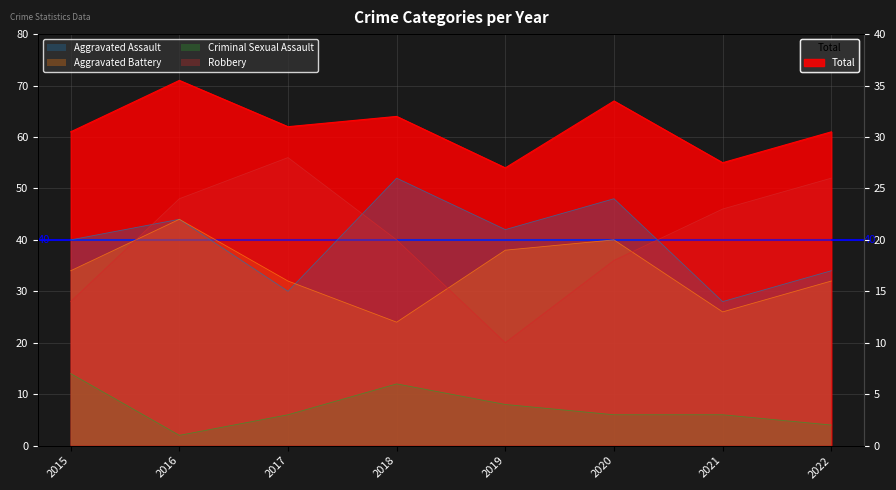

How many lines are shown in the chart?

5